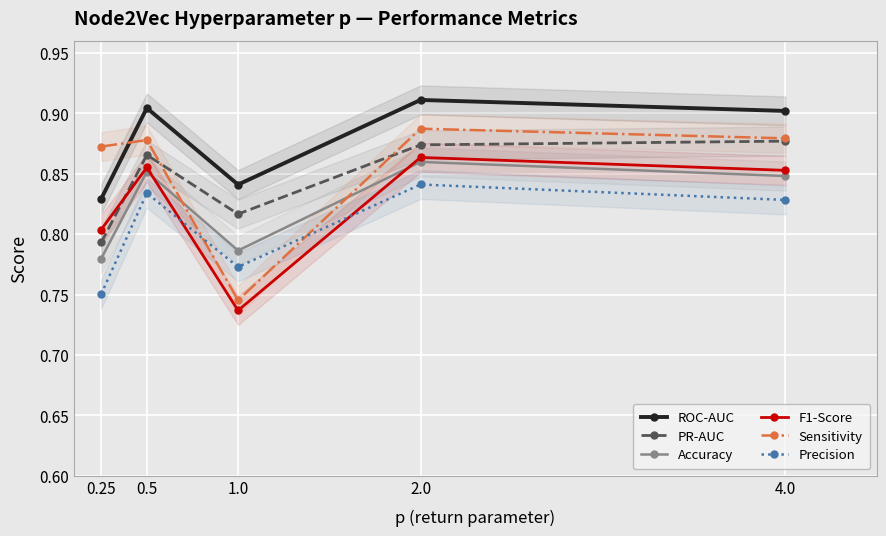

At how many categories does at least one series exceed 0?

5